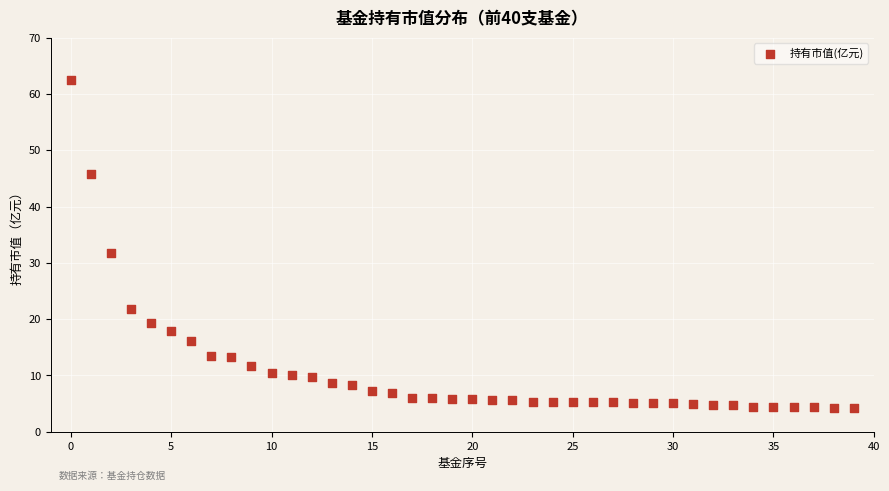

What Y value in the scatter plot is closest to 33?

31.7